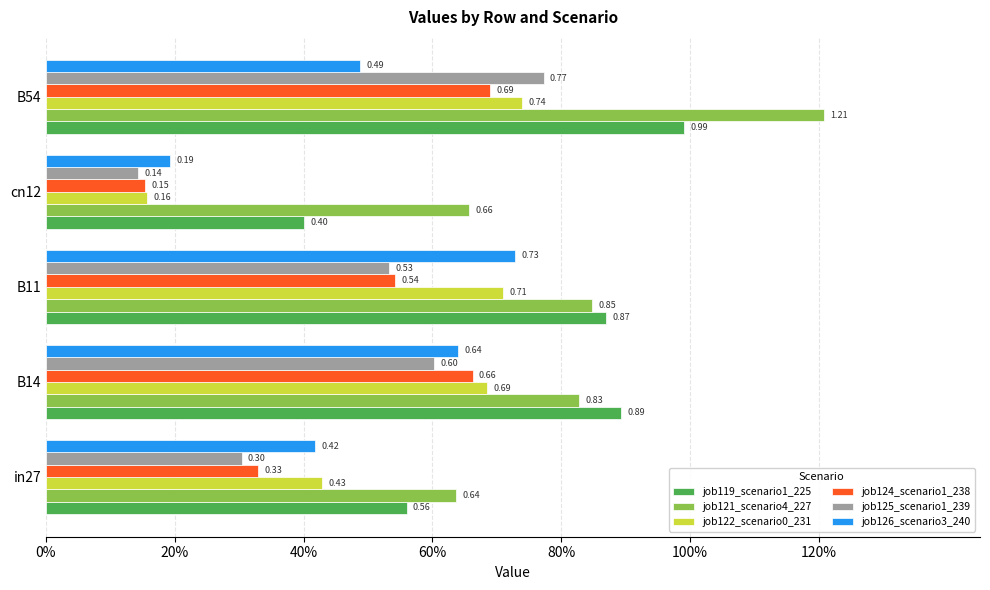

What are all the series names shown in the legend?

job119_scenario1_225, job121_scenario4_227, job122_scenario0_231, job124_scenario1_238, job125_scenario1_239, job126_scenario3_240